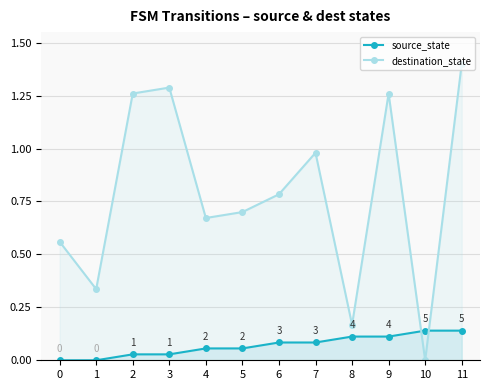

What is the sum of the destination_state values at 6 and 8?

1.0